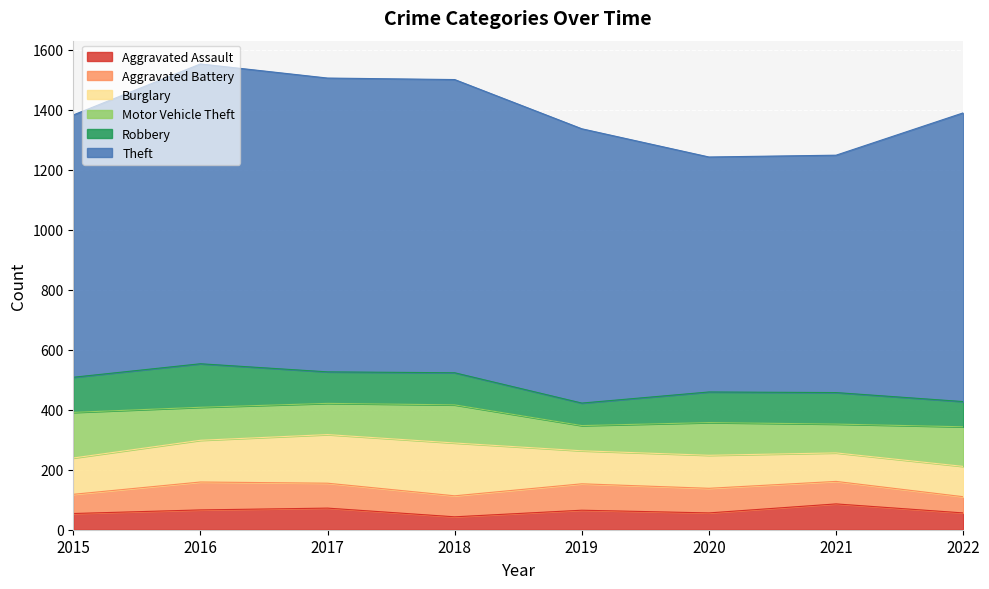

What are all the series names shown in the legend?

Aggravated Assault, Aggravated Battery, Burglary, Motor Vehicle Theft, Robbery, Theft